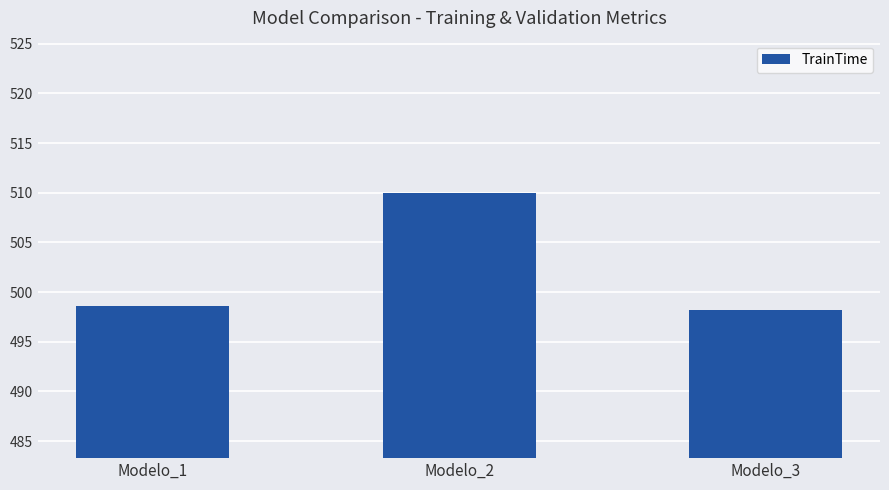

At which category does the chart reach its peak across all series?

Modelo_2